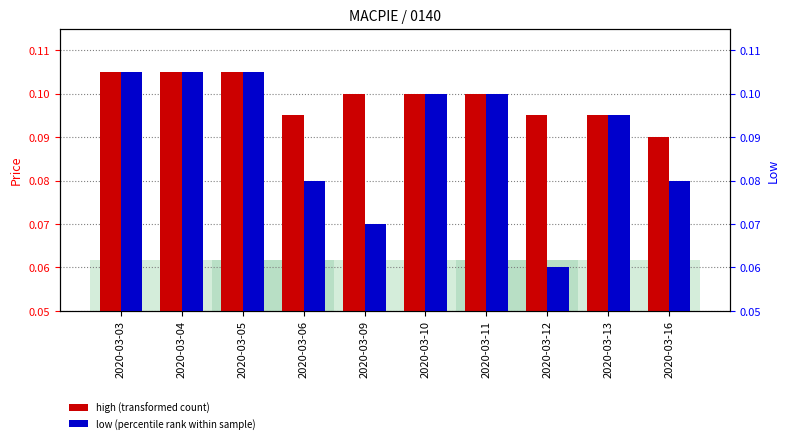

Reading right to left, list all the values displayed in this chart.

high: 0.1	0.1	0.1	0.1	0.1	0.1	0.1	0.1	0.1	0.1
low: 0.1	0.1	0.1	0.1	0.1	0.1	0.1	0.1	0.1	0.1